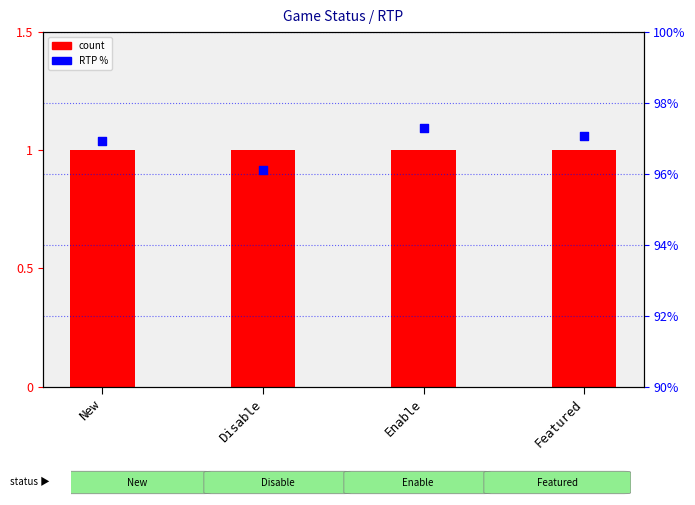

Is the value of count at Featured greater than the value of RTP % at Featured?

No